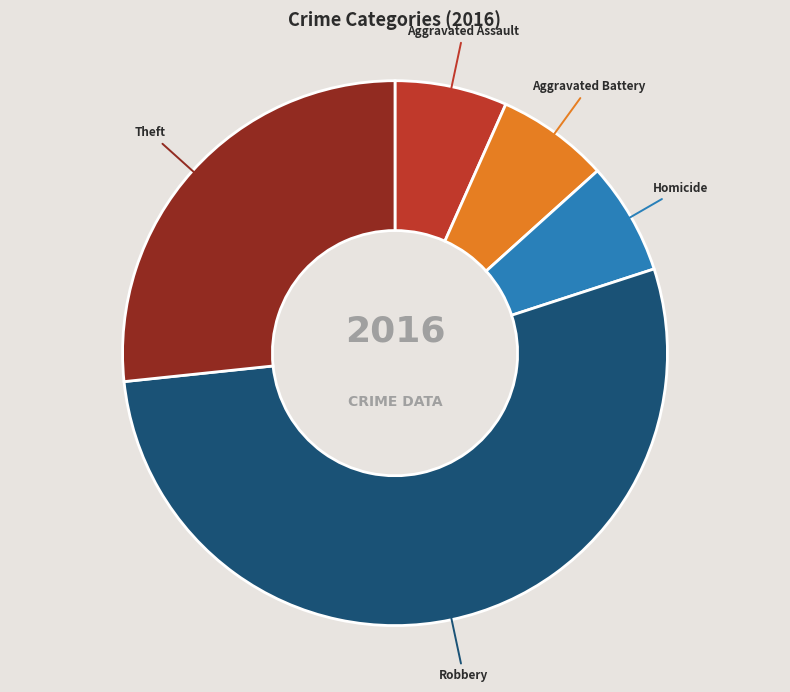

How many segments does this pie chart have?

5